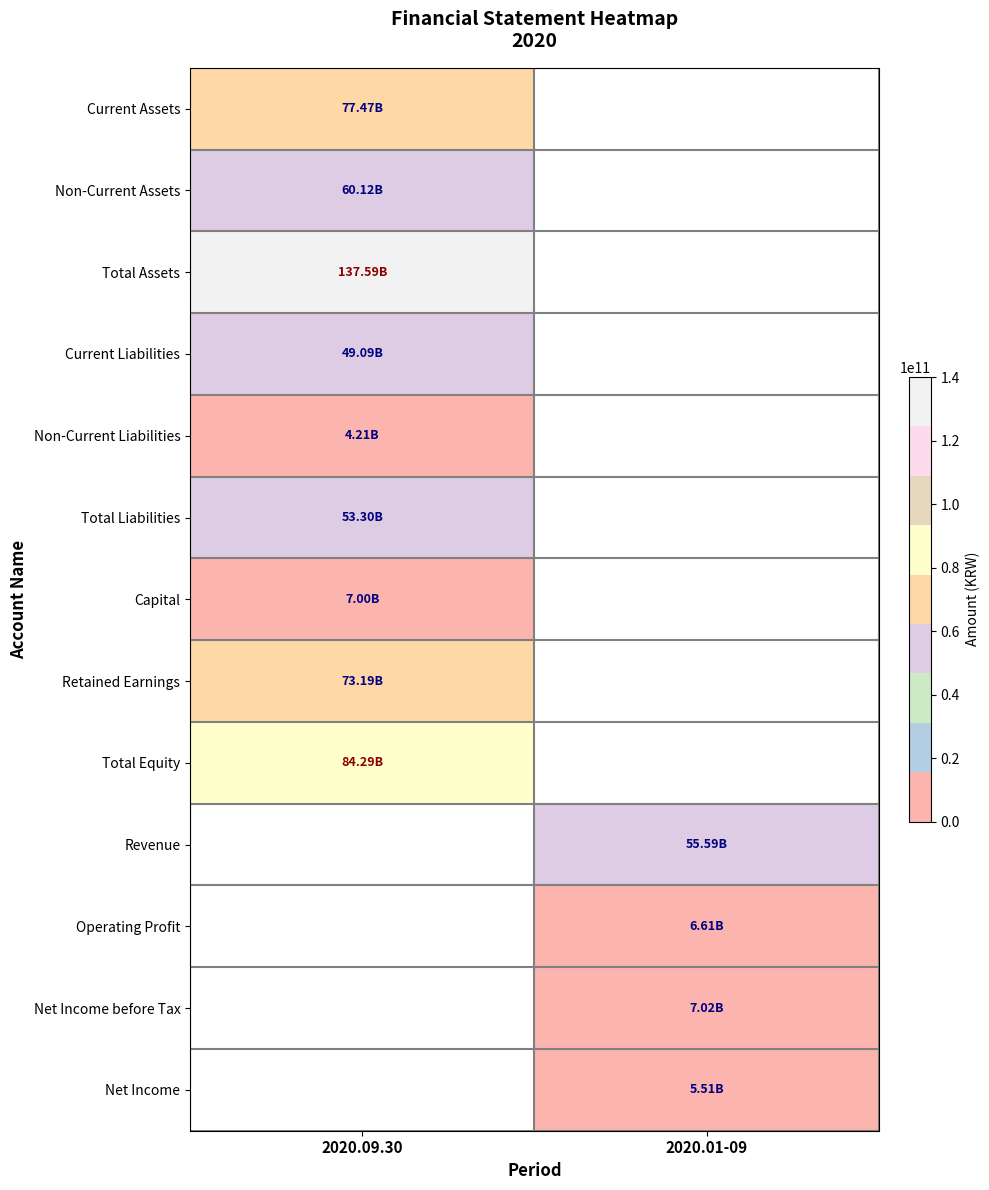

At which category does the chart reach its peak across all series?

2020.09.30